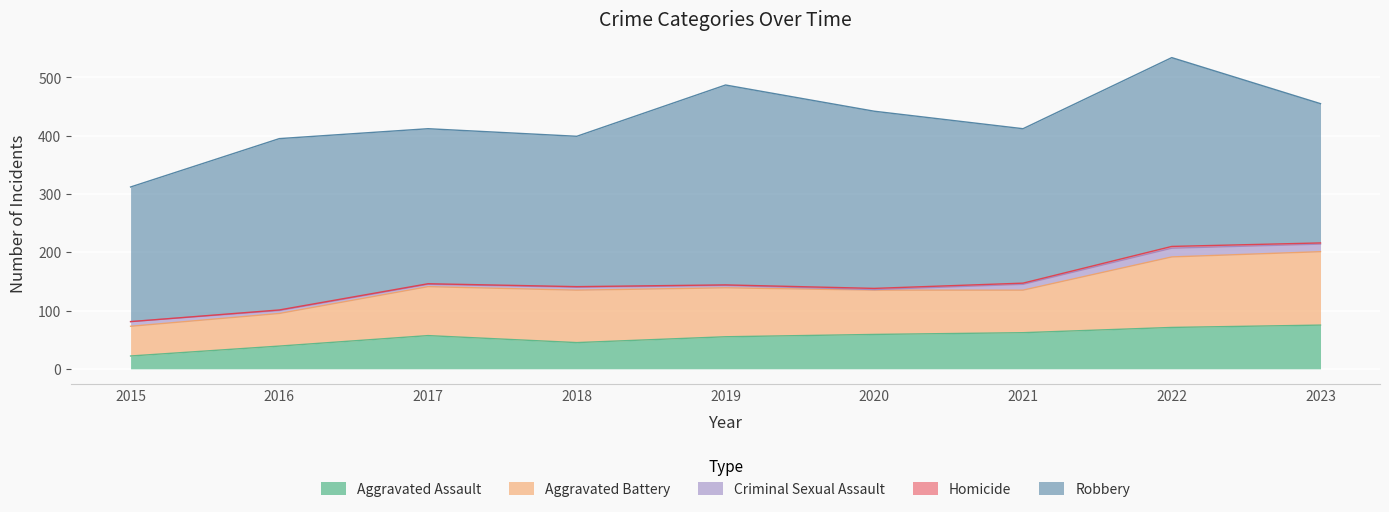

What is the minimum value for Aggravated Assault?

22